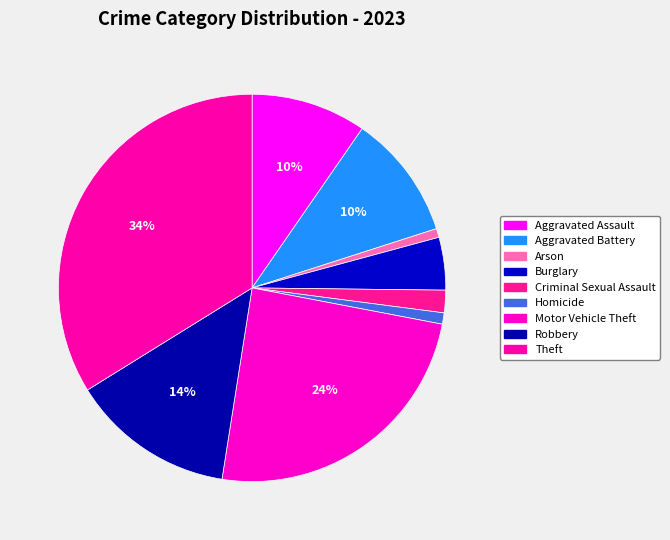

Is it true that Theft is 34% of the pie?

True